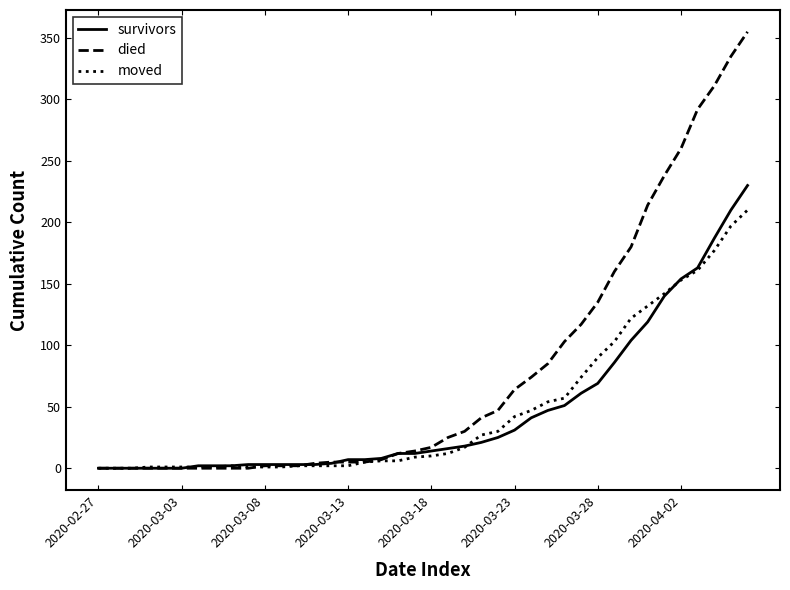

Which series has the largest range (max minus min)?

died